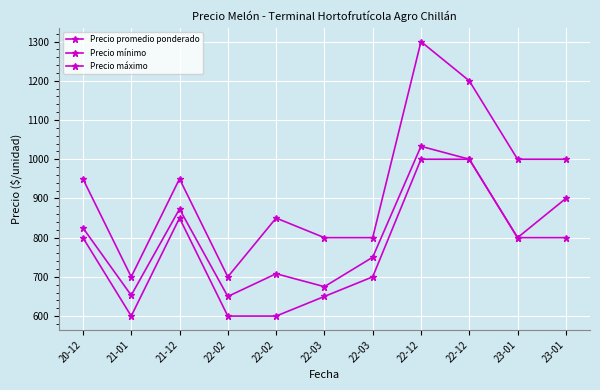

Where is the first local minimum for Precio promedio ponderado?

21-01